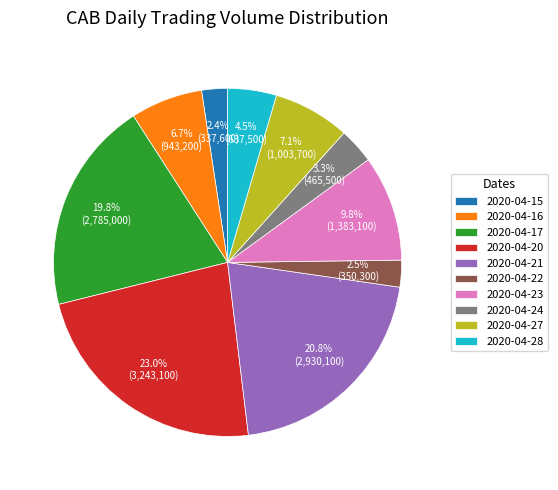

Is there a majority slice in this chart?

No